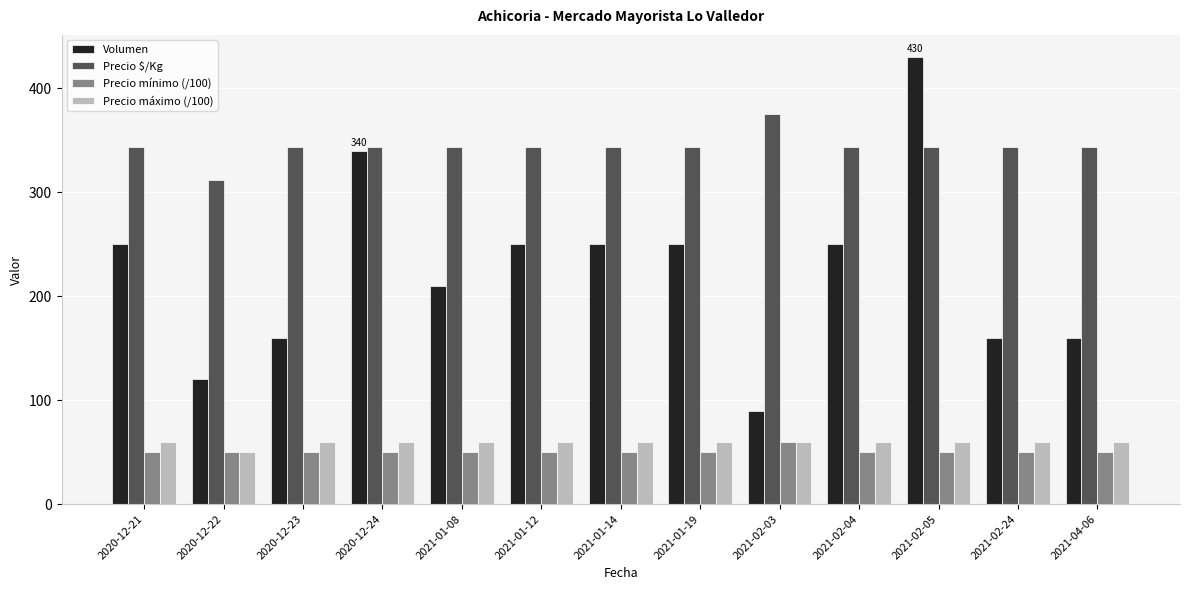

What is the difference between the maximum and minimum values in the Precio máximo (/100) series?

10